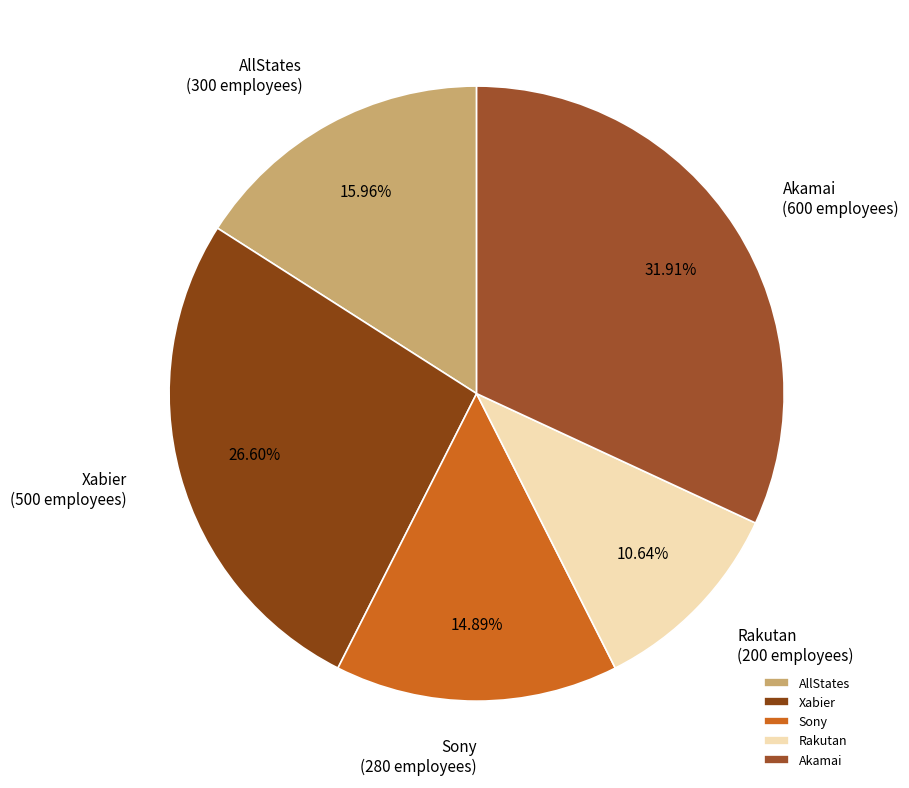

To the nearest percent, what portion does Akamai represent?

32%